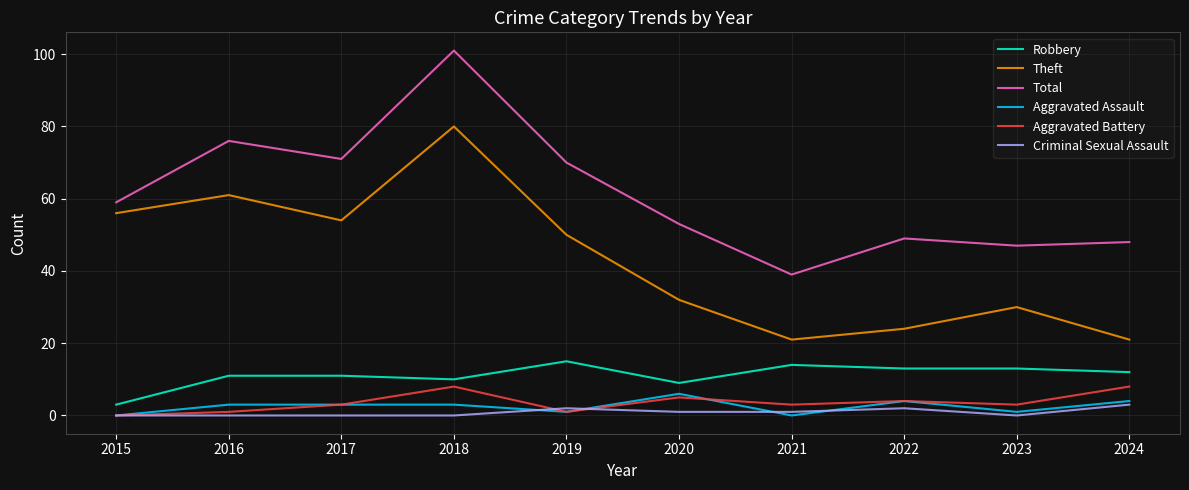

Reading left to right, list all the values displayed in this chart.

Robbery: 3	11	11	10	15	9	14	13	13	12
Theft: 56	61	54	80	50	32	21	24	30	21
Total: 59	76	71	101	70	53	39	49	47	48
Aggravated Assault: 0	3	3	3	1	6	0	4	1	4
Aggravated Battery: 0	1	3	8	1	5	3	4	3	8
Criminal Sexual Assault: 0	0	0	0	2	1	1	2	0	3